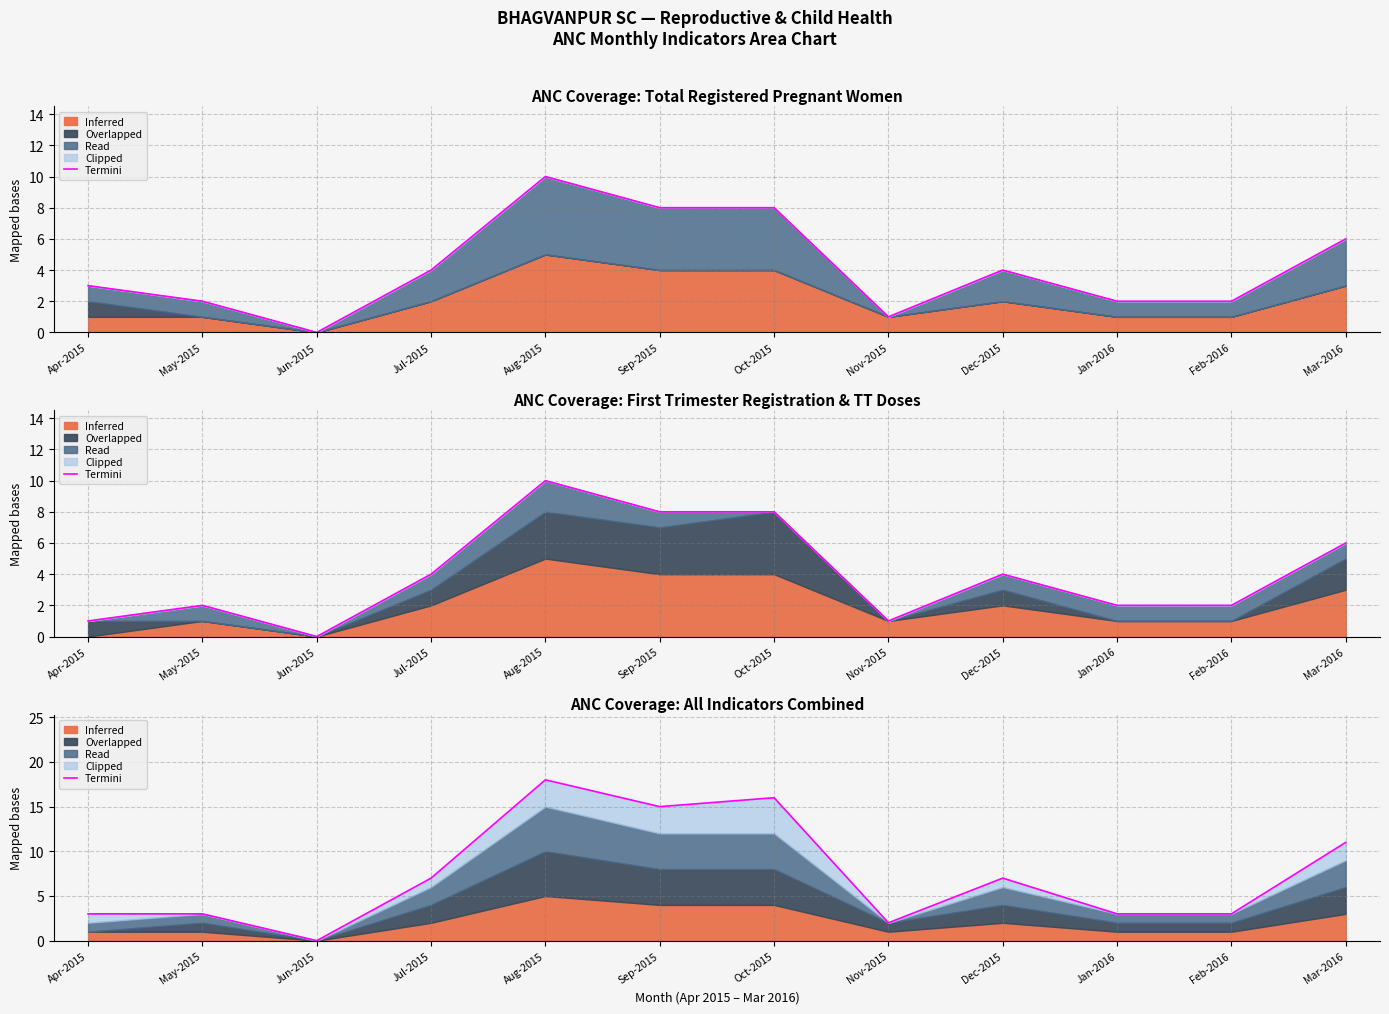

Which category has the lowest value across all series?

Jun-2015